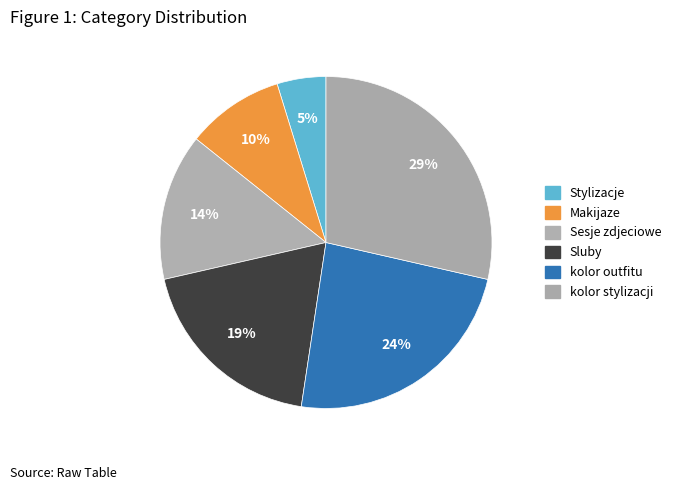

How many slices are in this pie chart?

6